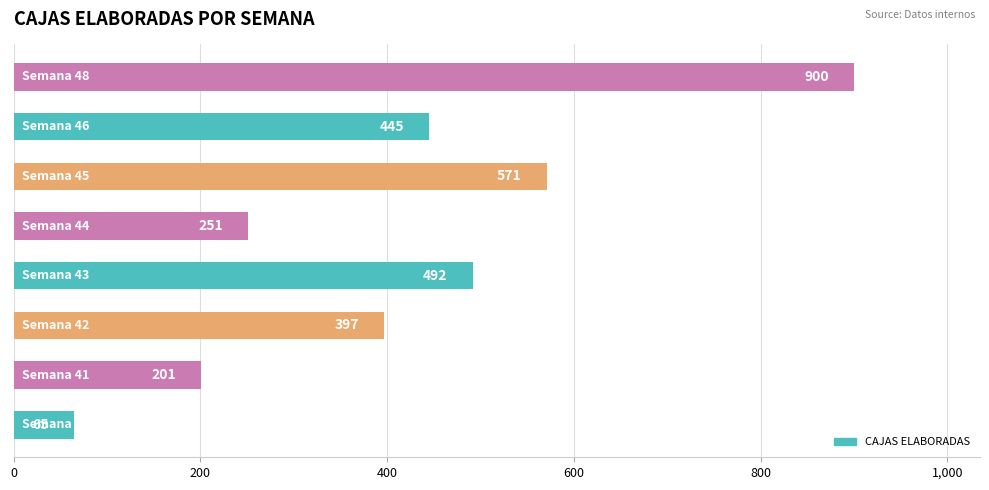

What is the smallest value displayed?

65